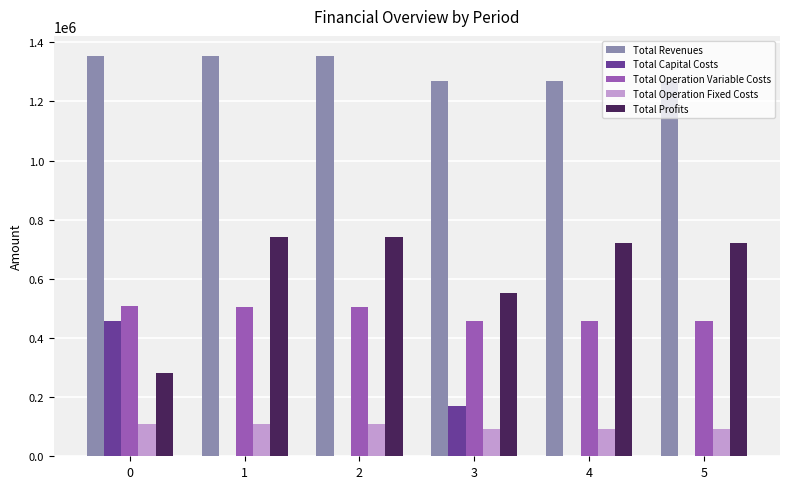

Are the bars grouped side by side (vs. stacked)?

Yes